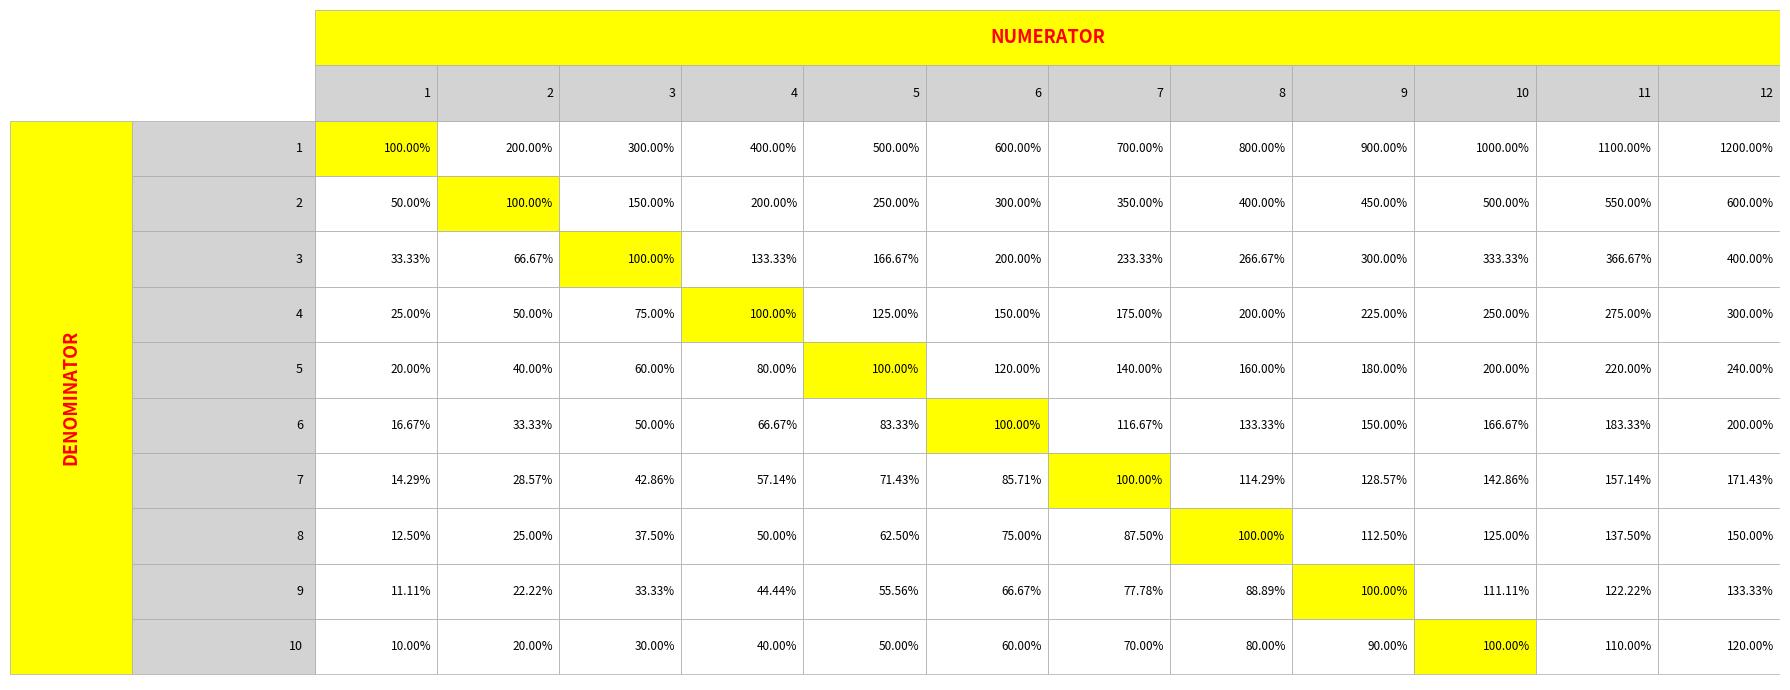

Reading left to right, transcribe all the data shown in this chart.

1: 1.0	0.5	0.3	0.2	0.2	0.2	0.1	0.1	0.1	0.1
2: 2.0	1.0	0.7	0.5	0.4	0.3	0.3	0.2	0.2	0.2
3: 3.0	1.5	1.0	0.8	0.6	0.5	0.4	0.4	0.3	0.3
4: 4.0	2.0	1.3	1.0	0.8	0.7	0.6	0.5	0.4	0.4
5: 5.0	2.5	1.7	1.2	1.0	0.8	0.7	0.6	0.6	0.5
6: 6.0	3.0	2.0	1.5	1.2	1.0	0.9	0.8	0.7	0.6
7: 7.0	3.5	2.3	1.8	1.4	1.2	1.0	0.9	0.8	0.7
8: 8.0	4.0	2.7	2.0	1.6	1.3	1.1	1.0	0.9	0.8
9: 9.0	4.5	3.0	2.2	1.8	1.5	1.3	1.1	1.0	0.9
10: 10.0	5.0	3.3	2.5	2.0	1.7	1.4	1.2	1.1	1.0
11: 11.0	5.5	3.7	2.8	2.2	1.8	1.6	1.4	1.2	1.1
12: 12.0	6.0	4.0	3.0	2.4	2.0	1.7	1.5	1.3	1.2